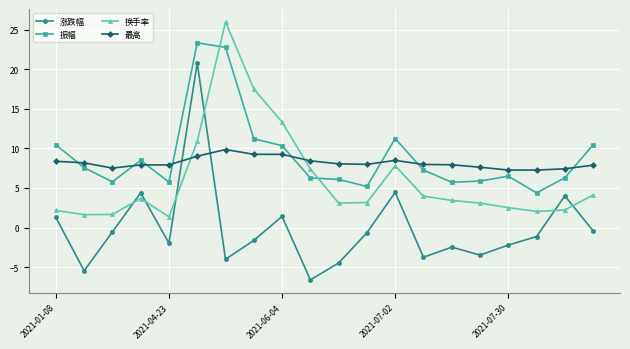

What is the value of the 振幅 point at the 10th from the left?

6.3